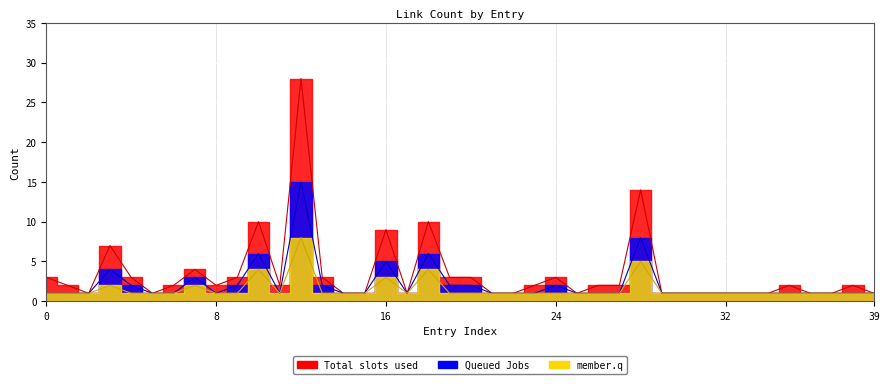

At which label is Total slots used closest to 14?

28